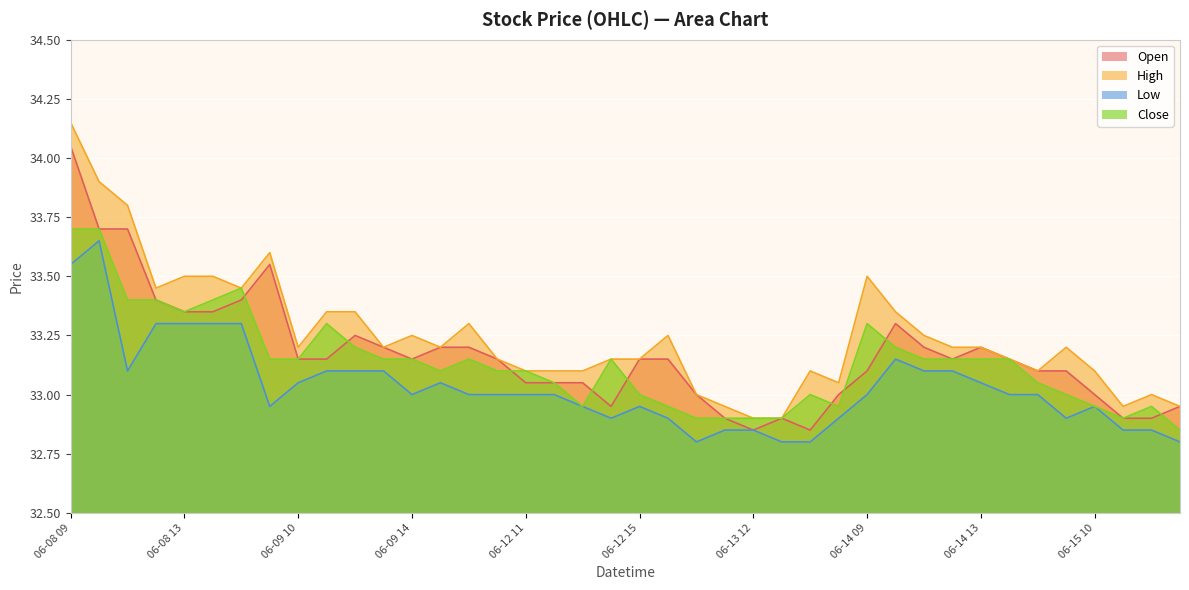

True or false: Low and Open intersect in this chart.

False